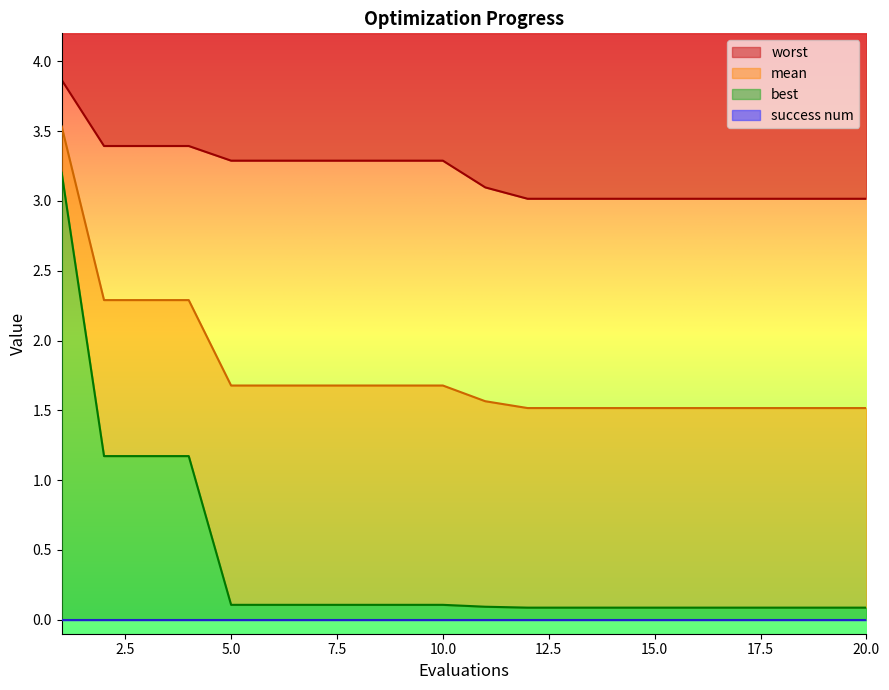

What is the greatest value displayed?

3.9